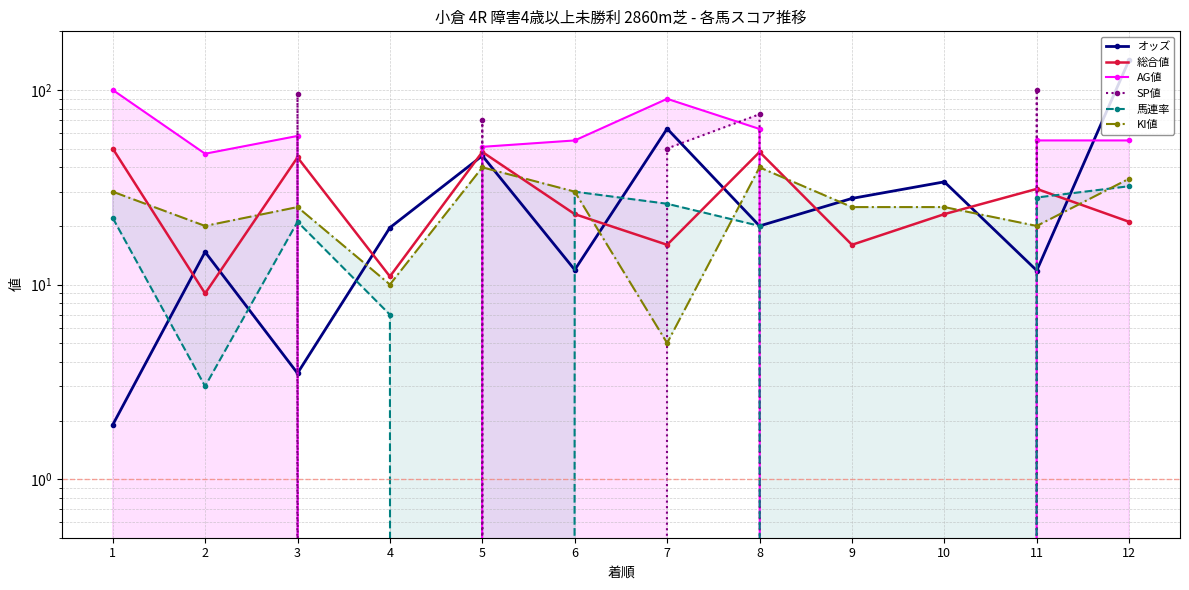

How many data points in SP値 are above 0?

5